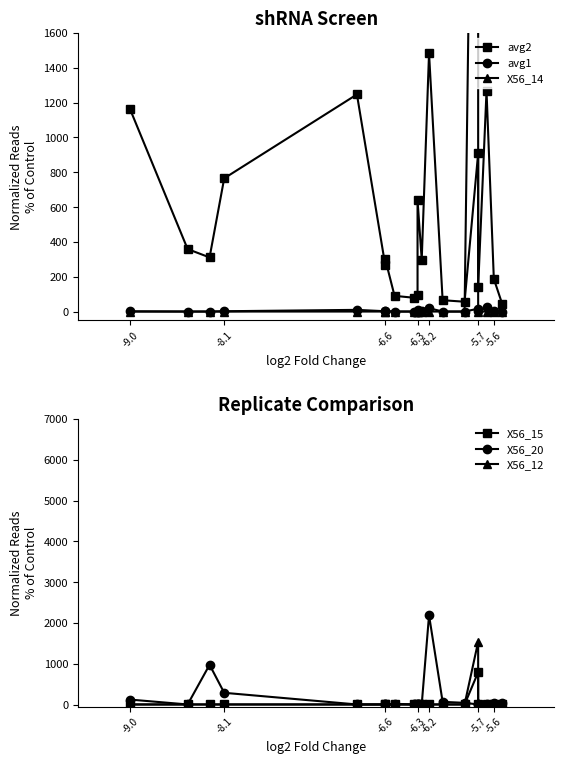

What is the average value of the avg2 series?

489.1